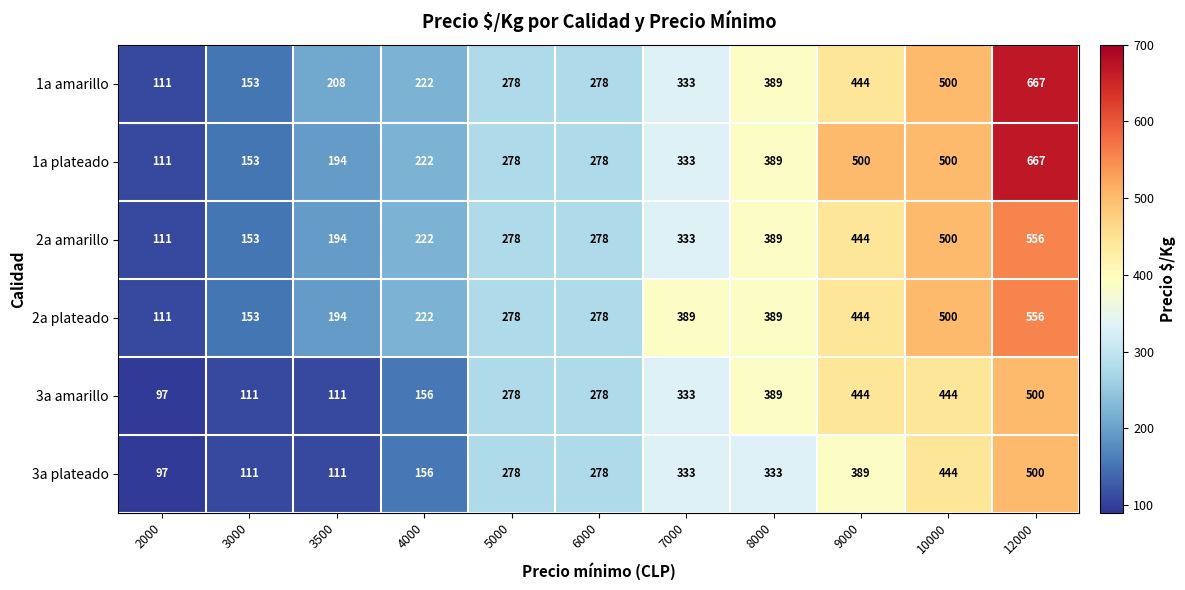

True or false: 1a plateado has a value of 194 at 3500.

True